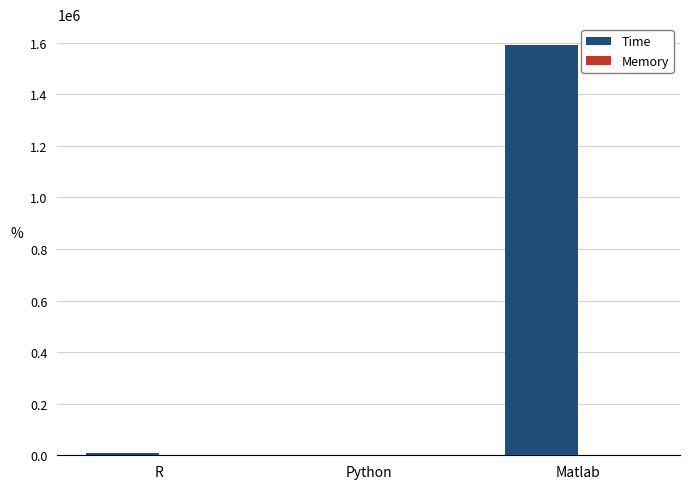

Which series changed the most between Python and Matlab?

Time